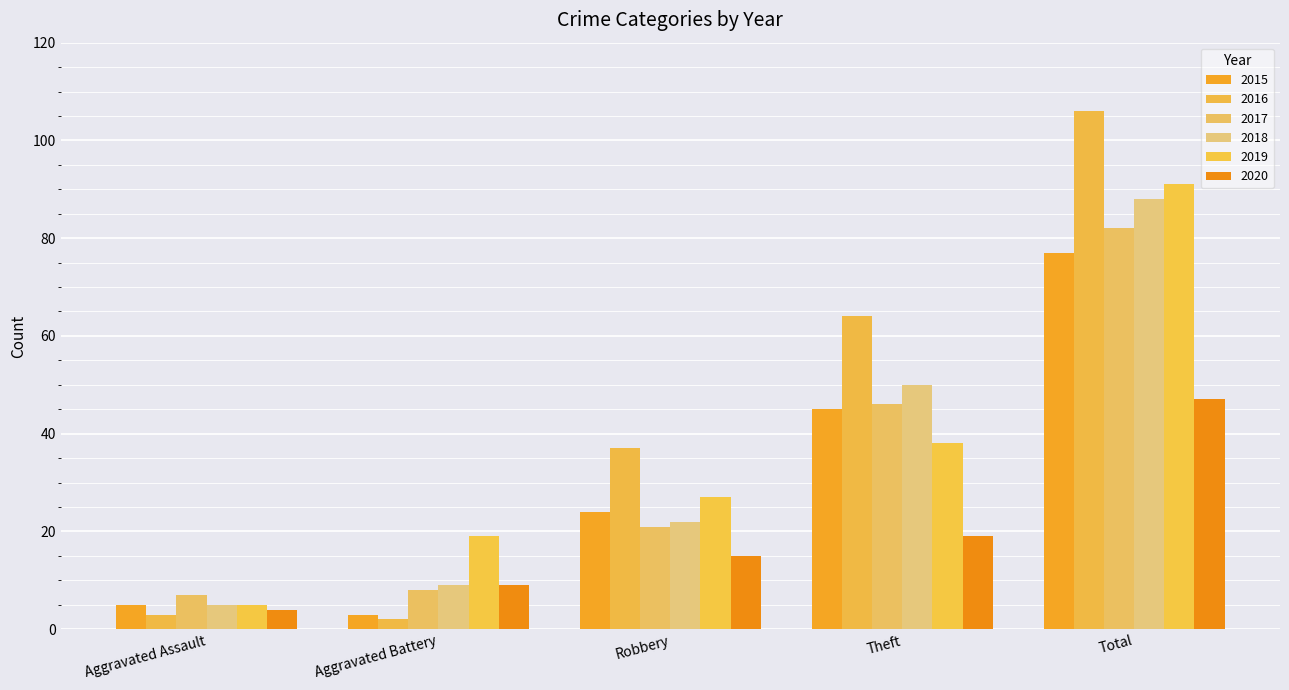

How many groups of bars are there?

5